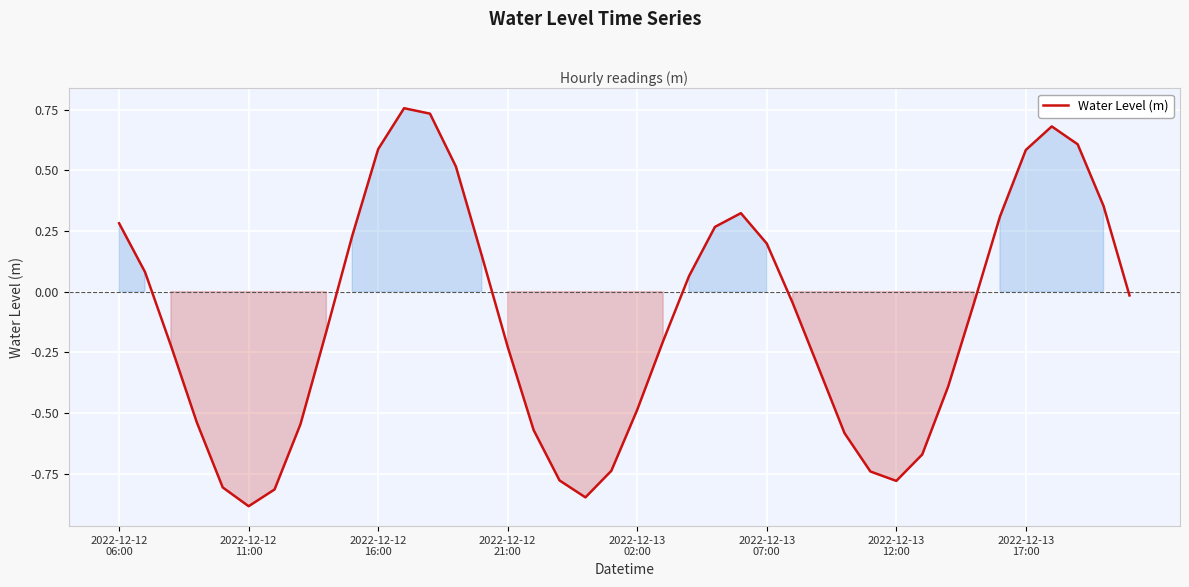

What is the difference between the maximum and minimum values?

1.6